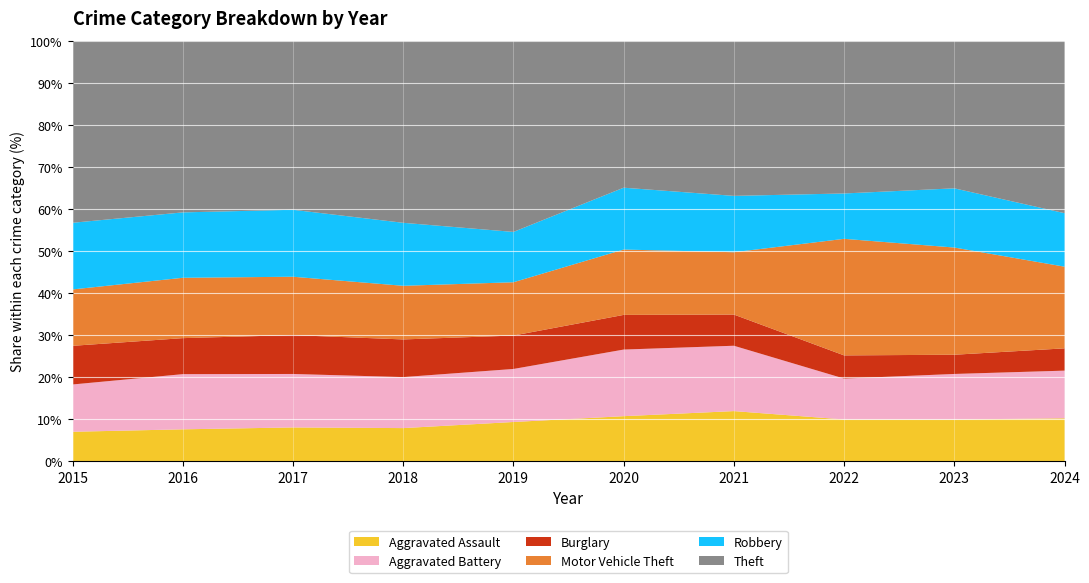

Reading left to right, what are all the values shown in this chart?

Aggravated Assault: 2015=323	2016=402	2017=396	2018=392	2019=452	2020=466	2021=452	2022=458	2023=486	2024=492
Aggravated Battery: 2015=515	2016=691	2017=623	2018=600	2019=608	2020=686	2021=587	2022=446	2023=529	2024=543
Burglary: 2015=421	2016=451	2017=453	2018=443	2019=383	2020=357	2021=280	2022=253	2023=223	2024=254
Motor Vehicle Theft: 2015=614	2016=756	2017=680	2018=631	2019=611	2020=673	2021=560	2022=1272	2023=1244	2024=931
Robbery: 2015=726	2016=819	2017=780	2018=741	2019=577	2020=637	2021=506	2022=495	2023=687	2024=610
Theft: 2015=1981	2016=2148	2017=1968	2018=2140	2019=2190	2020=1512	2021=1392	2022=1665	2023=1711	2024=1964